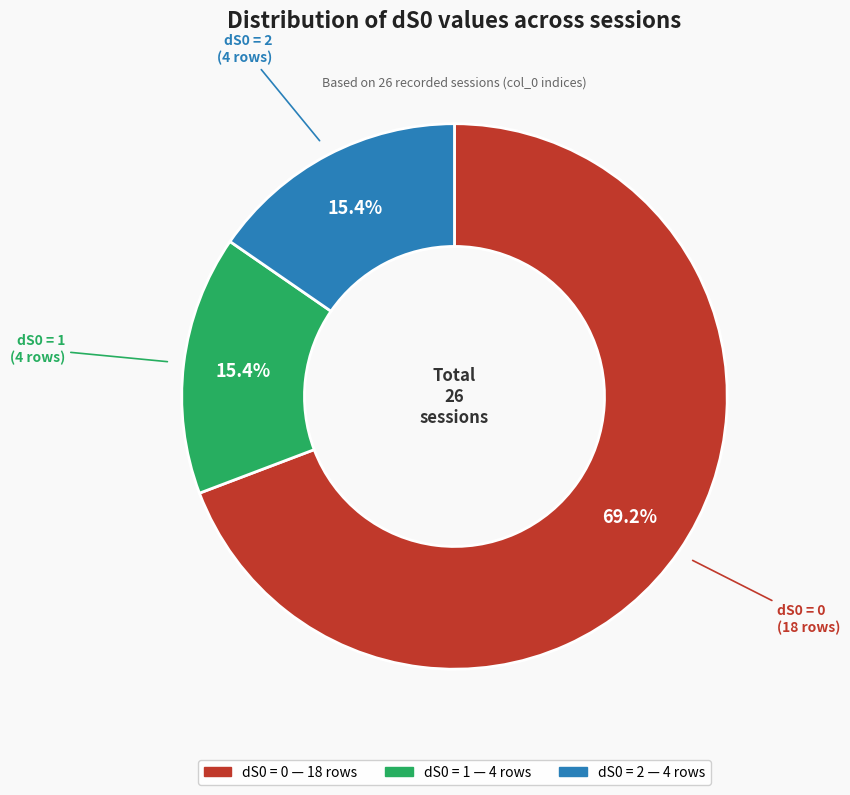

Is there any slice that represents more than half of the pie?

Yes